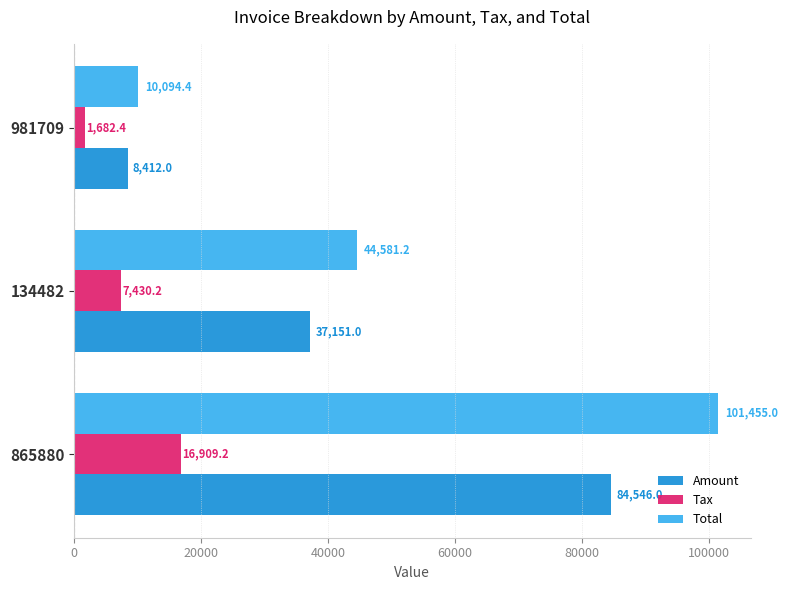

Which series has the widest spread of values?

Total